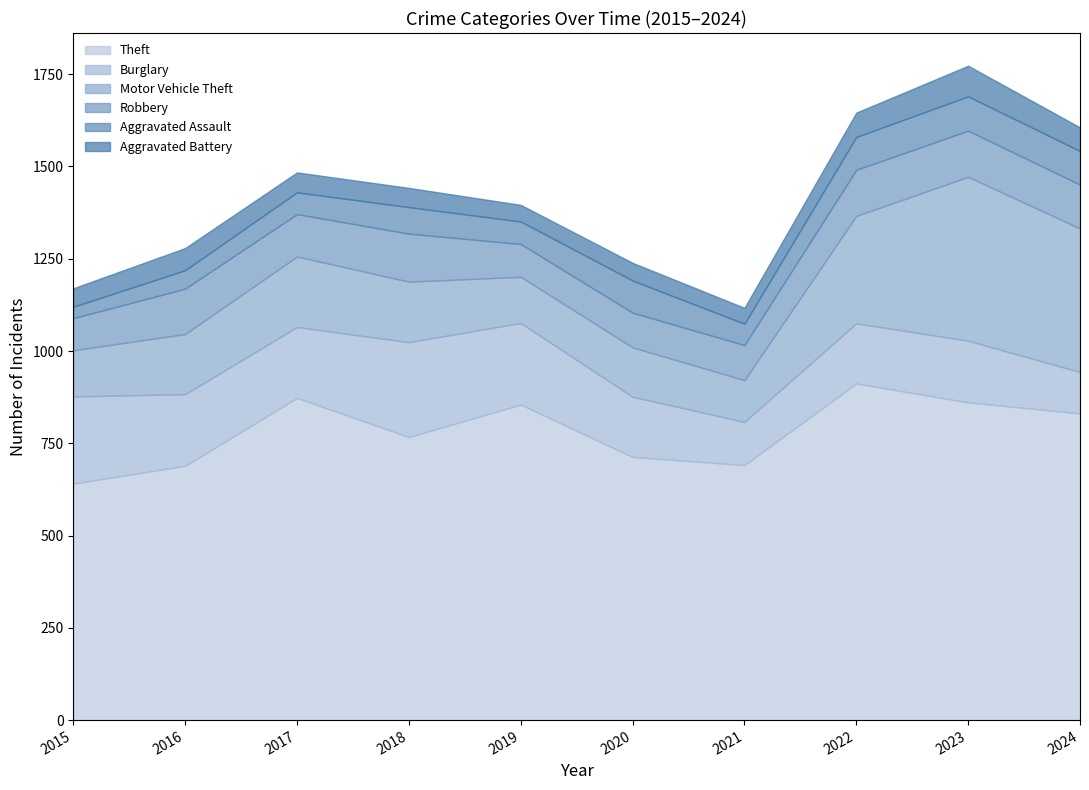

What is the value of the Aggravated Battery point at the 7th from the left?

43